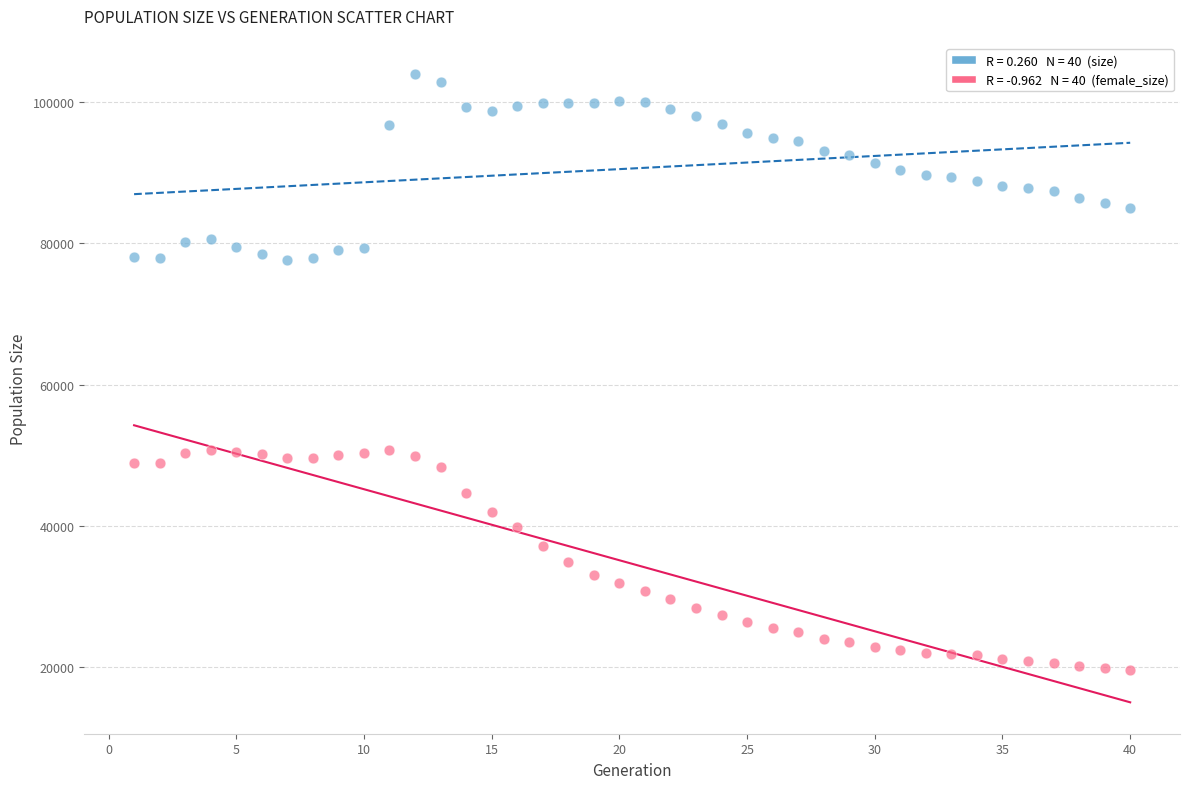

Across all data points, what is the range of Y values (max minus min)?

84355